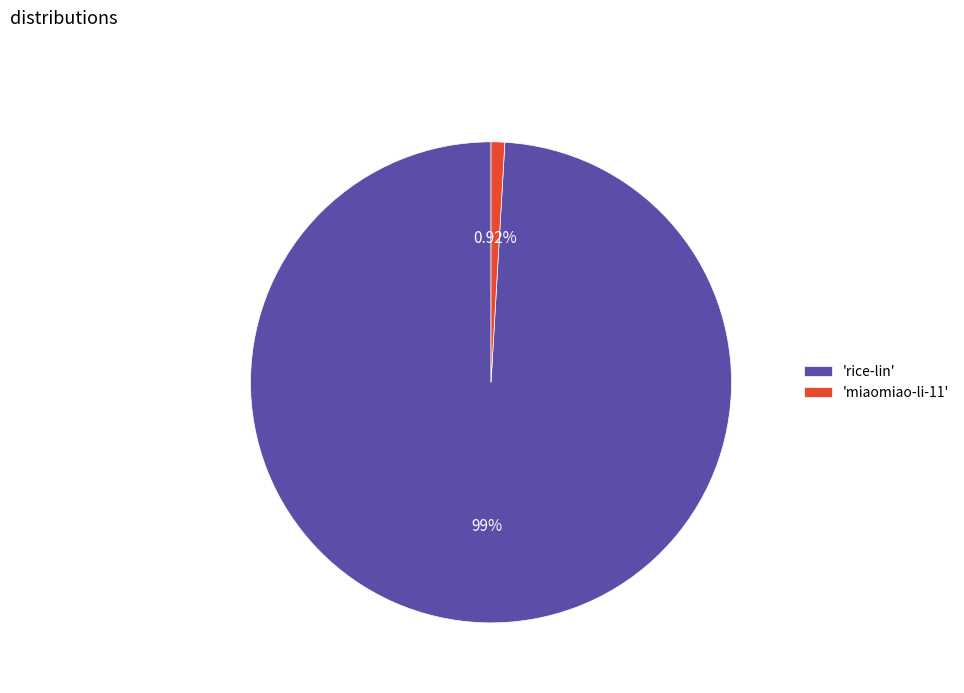

What is the largest slice in the pie chart?

'rice-lin'